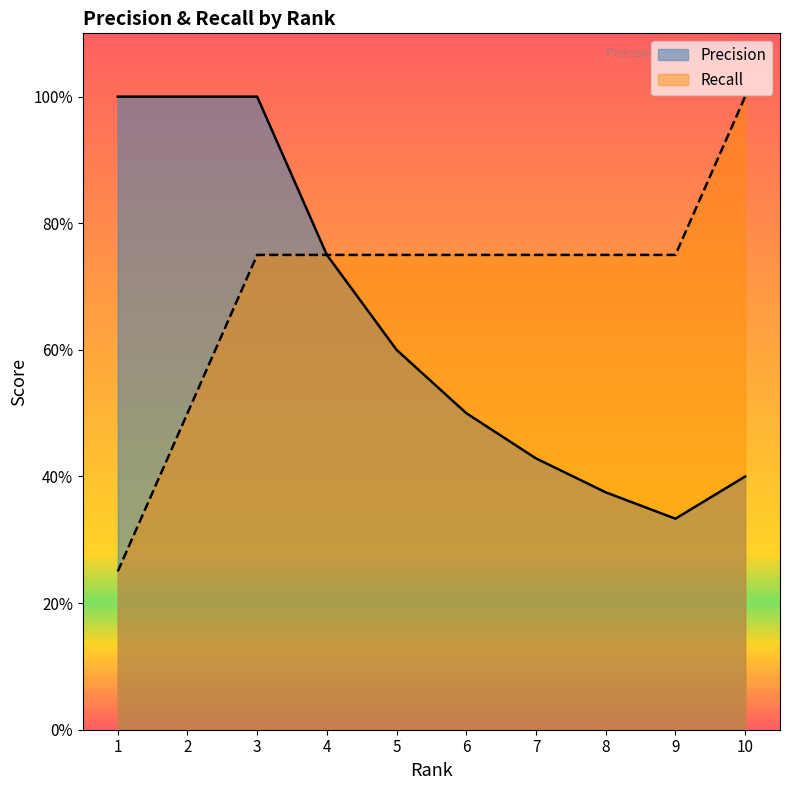

At how many categories does at least one series exceed 0?

10